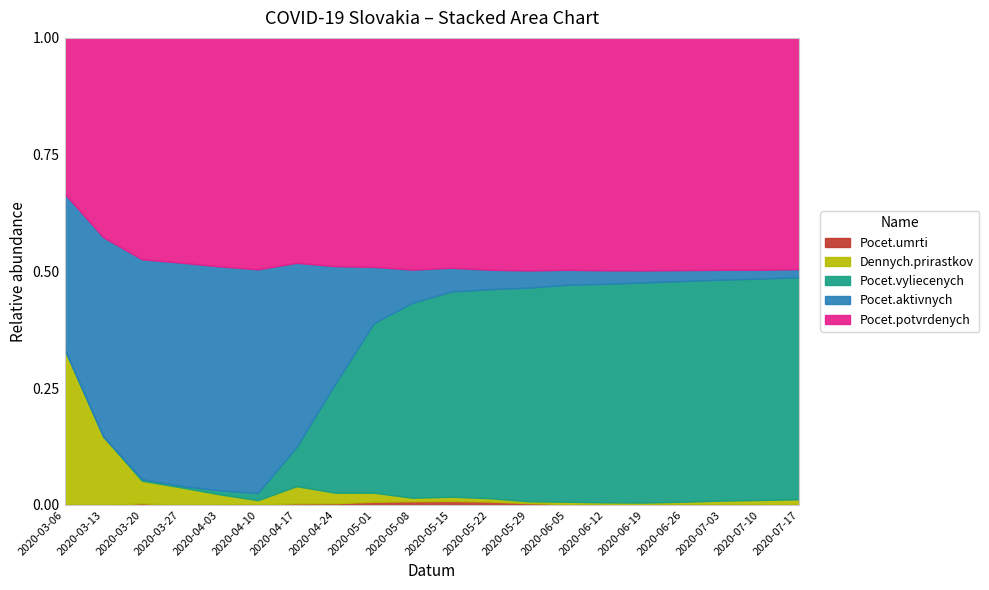

Reading right to left, transcribe all the data shown in this chart.

Pocet.umrti: 2020-07-17=6	2020-07-10=5	2020-07-03=5	2020-06-26=4	2020-06-19=3	2020-06-12=3	2020-06-05=5	2020-05-29=12	2020-05-22=22	2020-05-15=26	2020-05-08=22	2020-05-01=15	2020-04-24=6	2020-04-17=6	2020-04-10=2	2020-04-03=1	2020-03-27=0	2020-03-20=1	2020-03-13=0	2020-03-06=0
Dennych.prirastkov: 2020-07-17=35	2020-07-10=30	2020-07-03=25	2020-06-26=18	2020-06-19=13	2020-06-12=14	2020-06-05=16	2020-05-29=12	2020-05-22=22	2020-05-15=28	2020-05-08=21	2020-05-01=43	2020-04-24=37	2020-04-17=66	2020-04-10=13	2020-04-03=21	2020-03-27=23	2020-03-20=14	2020-03-13=11	2020-03-06=1
Pocet.vyliecenych: 2020-07-17=1595	2020-07-10=1560	2020-07-03=1530	2020-06-26=1503	2020-06-19=1476	2020-06-12=1449	2020-06-05=1418	2020-05-29=1396	2020-05-22=1376	2020-05-15=1348	2020-05-08=1166	2020-05-01=803	2020-04-24=383	2020-04-17=151	2020-04-10=23	2020-04-03=8	2020-03-27=2	2020-03-20=1	2020-03-13=0	2020-03-06=0
Pocet.aktivnych: 2020-07-17=58	2020-07-10=62	2020-07-03=68	2020-06-26=74	2020-06-19=80	2020-06-12=89	2020-06-05=98	2020-05-29=112	2020-05-22=128	2020-05-15=156	2020-05-08=198	2020-05-01=266	2020-04-24=413	2020-04-17=706	2020-04-10=703	2020-04-03=462	2020-03-27=290	2020-03-20=136	2020-03-13=32	2020-03-06=1
Pocet.potvrdenych: 2020-07-17=1661	2020-07-10=1634	2020-07-03=1606	2020-06-26=1581	2020-06-19=1559	2020-06-12=1541	2020-06-05=1516	2020-05-29=1520	2020-05-22=1526	2020-05-15=1510	2020-05-08=1386	2020-05-01=1084	2020-04-24=802	2020-04-17=863	2020-04-10=728	2020-04-03=471	2020-03-27=292	2020-03-20=137	2020-03-13=32	2020-03-06=1